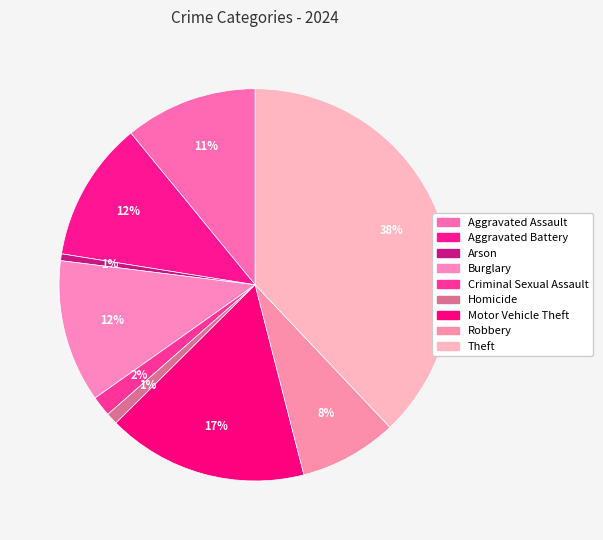

How many slices are in this pie chart?

9